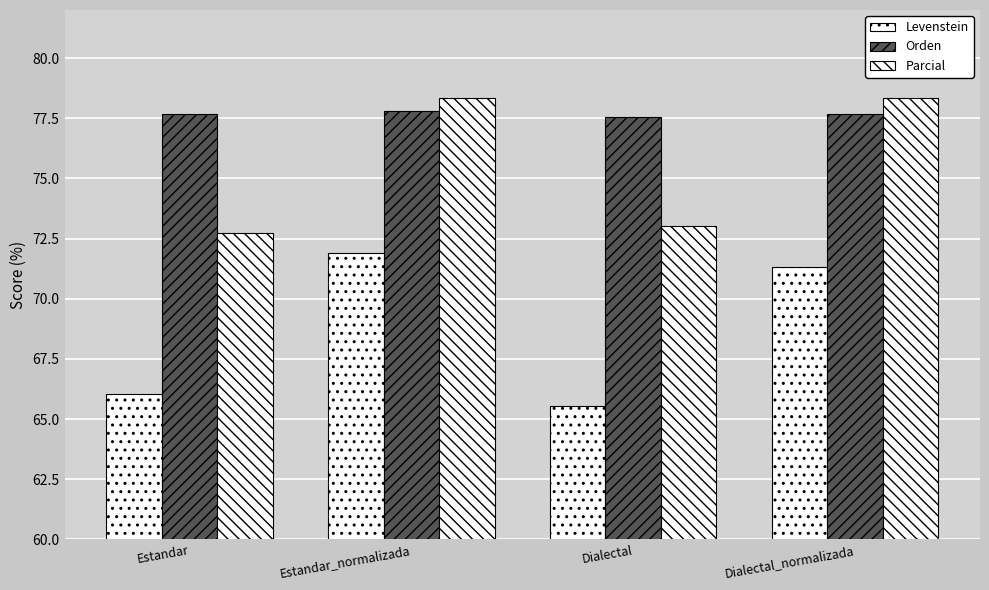

Is the value of Orden at Estandar_normalizada greater than the value of Parcial at Dialectal_normalizada?

No